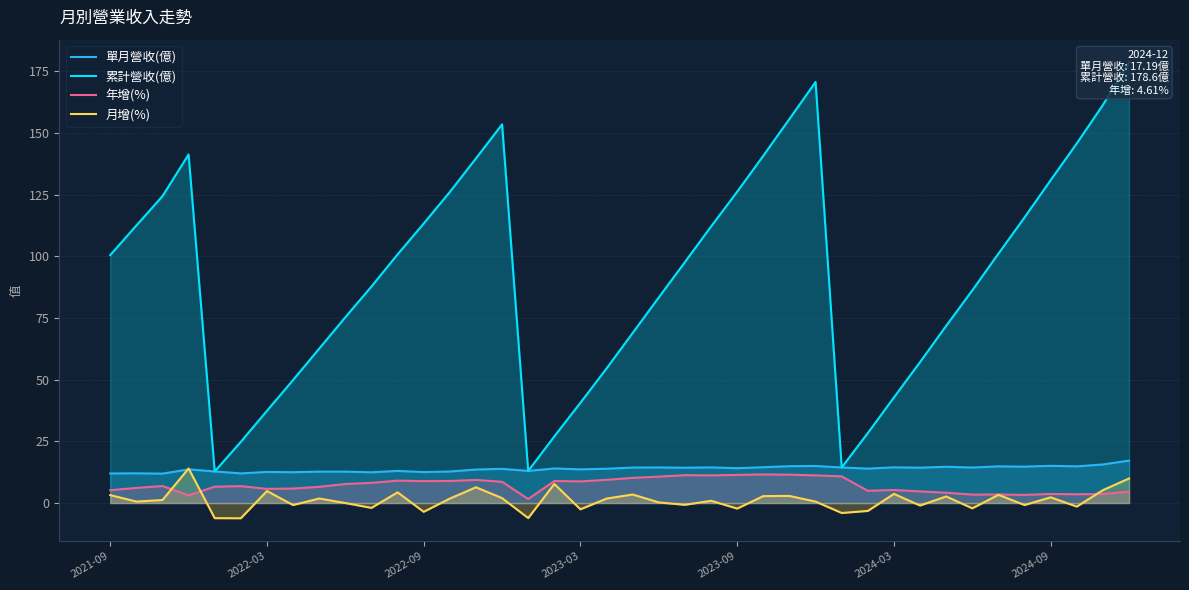

True or false: 月增(%) and 年增(%) intersect in this chart.

True